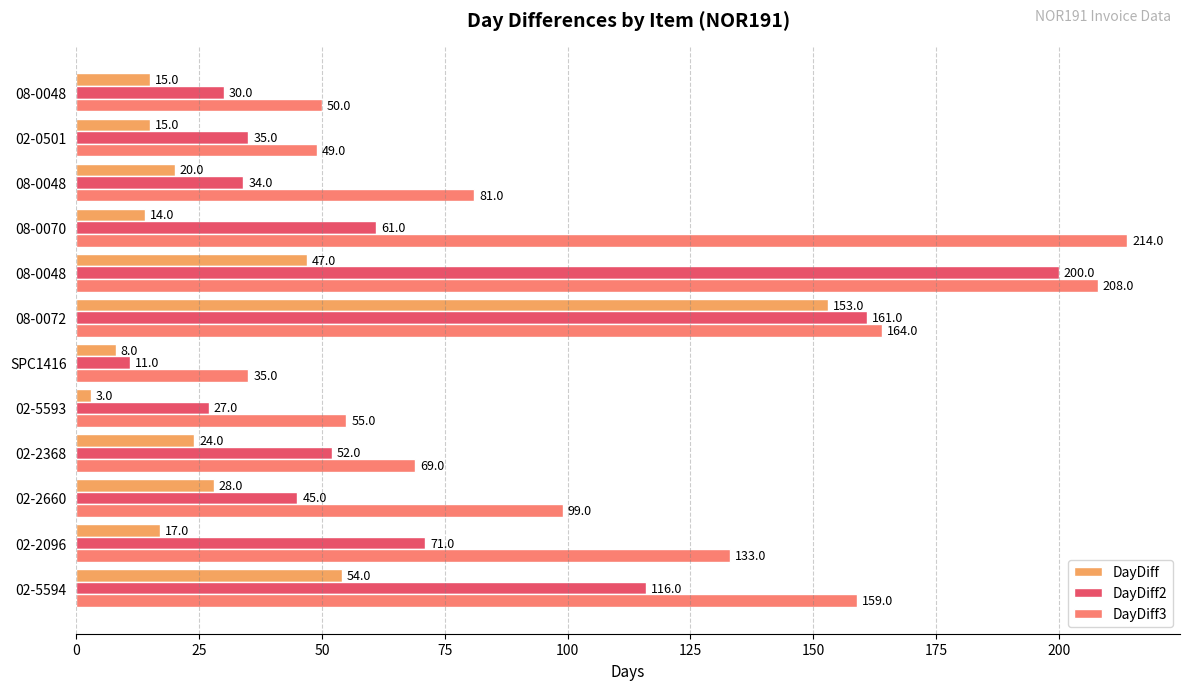

What is the difference between the maximum and minimum values in the DayDiff2 series?

189